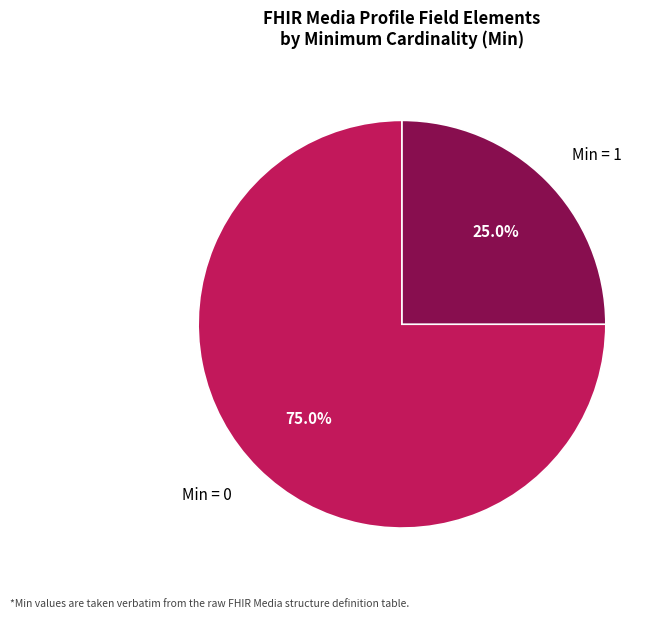

Approximately how many times larger is the value at Min = 0 compared to Min = 1?

3.0